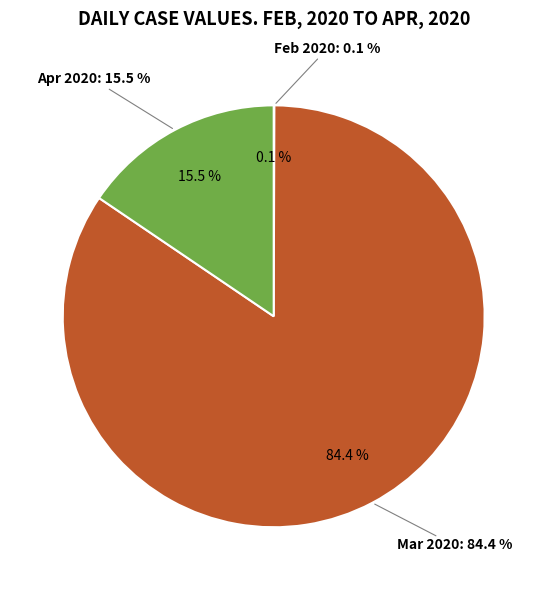

Does 2020-04-01 represent more than half of the total?

No